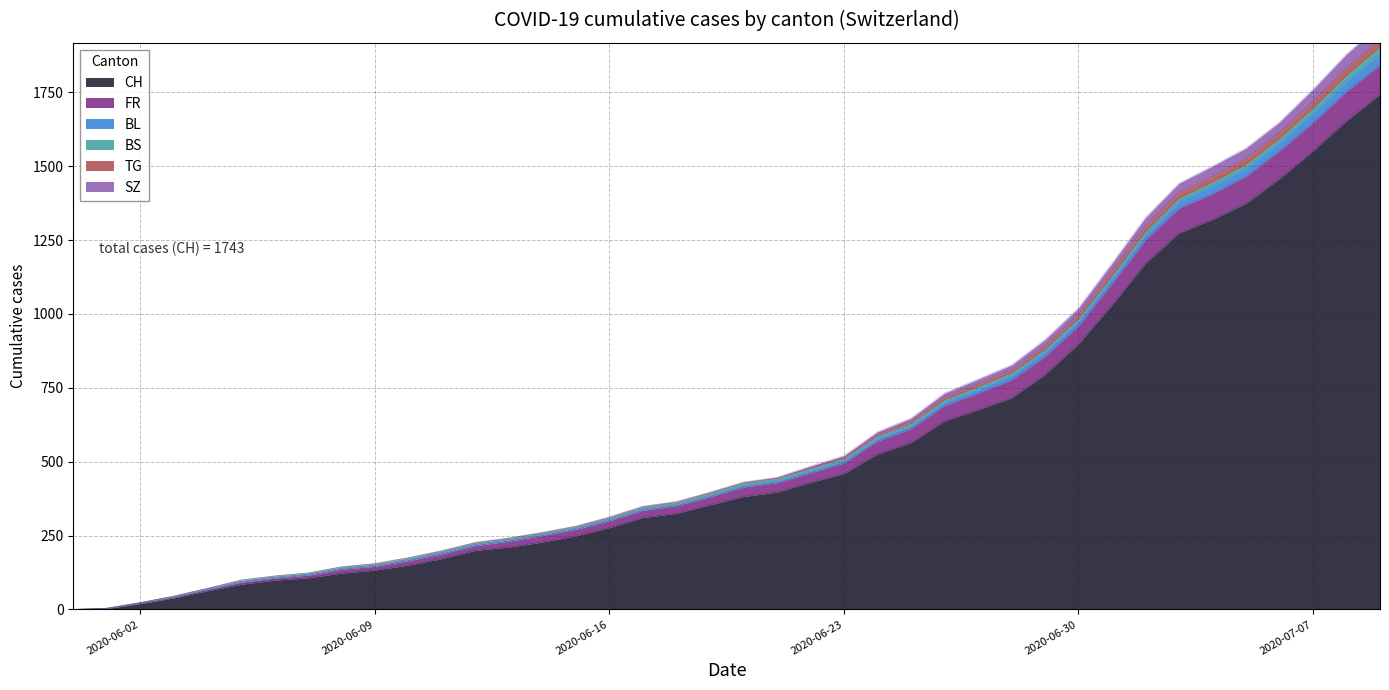

True or false: TG and BL intersect in this chart.

False